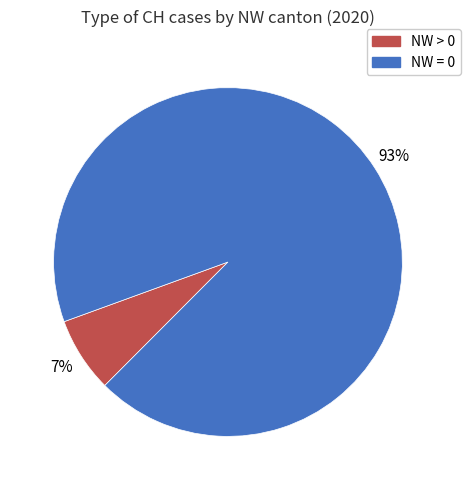

Does any single category account for the majority?

Yes